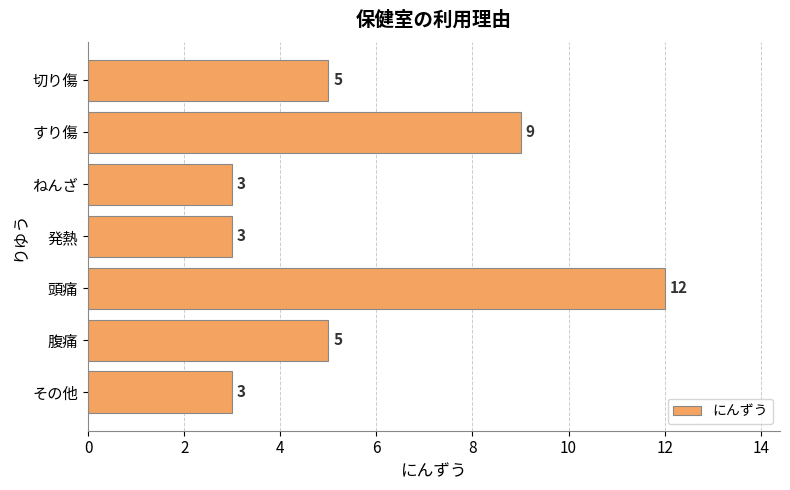

How many data points are less than 5?

3